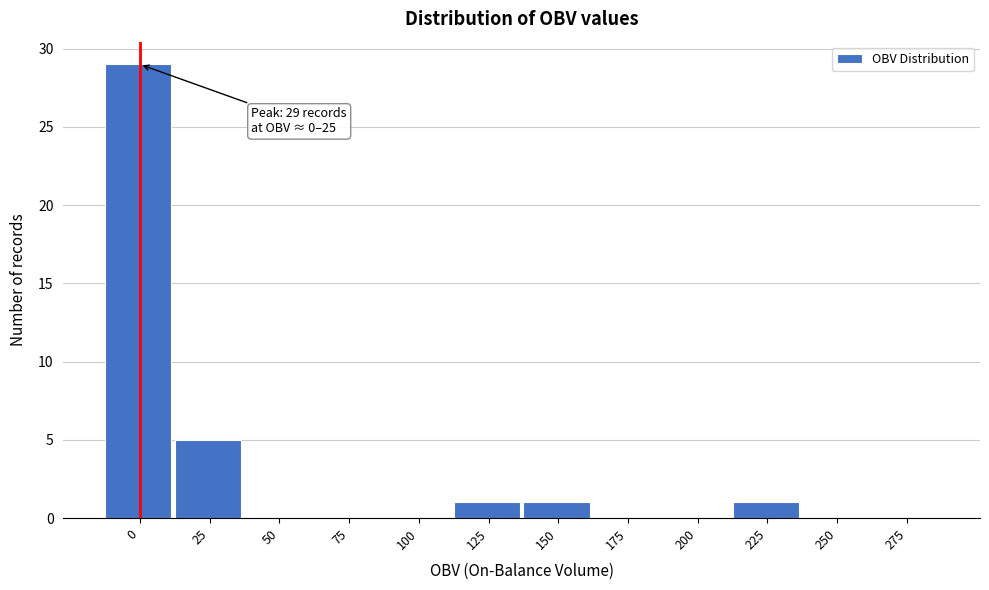

Reading left to right, list all the values displayed in this chart.

0=29	25=5	50=0	75=0	100=0	125=1	150=1	175=0	200=0	225=1	250=0	275=0